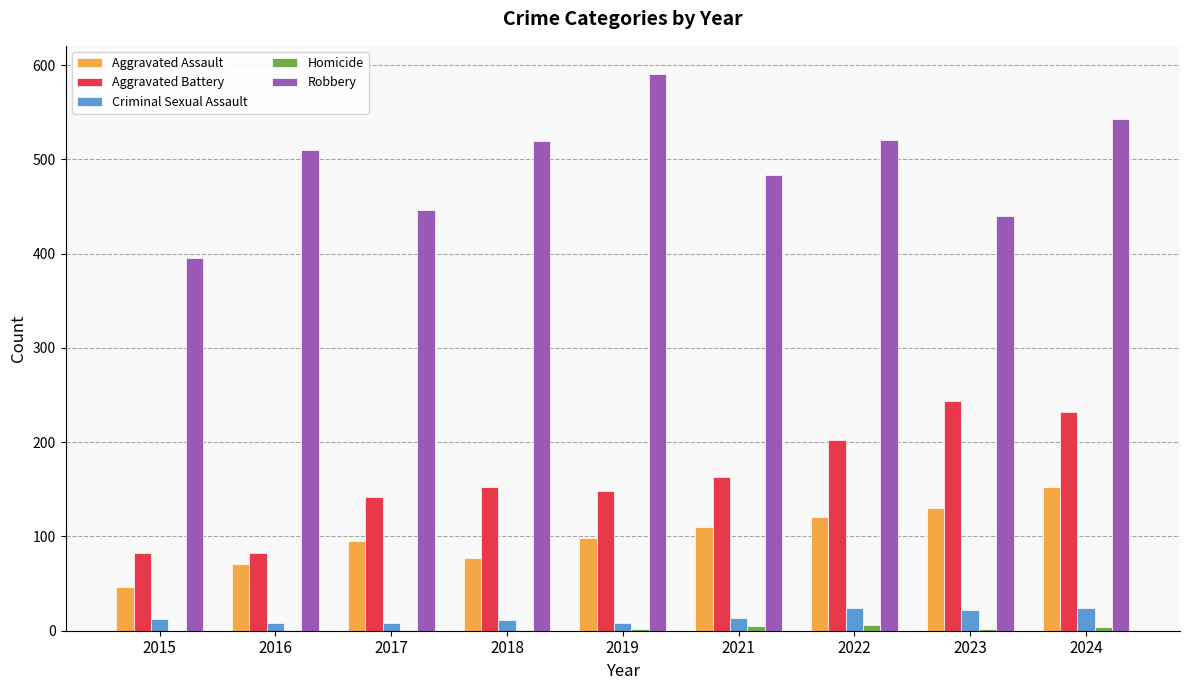

Is it true that Robbery equals 390 at 2019?

False